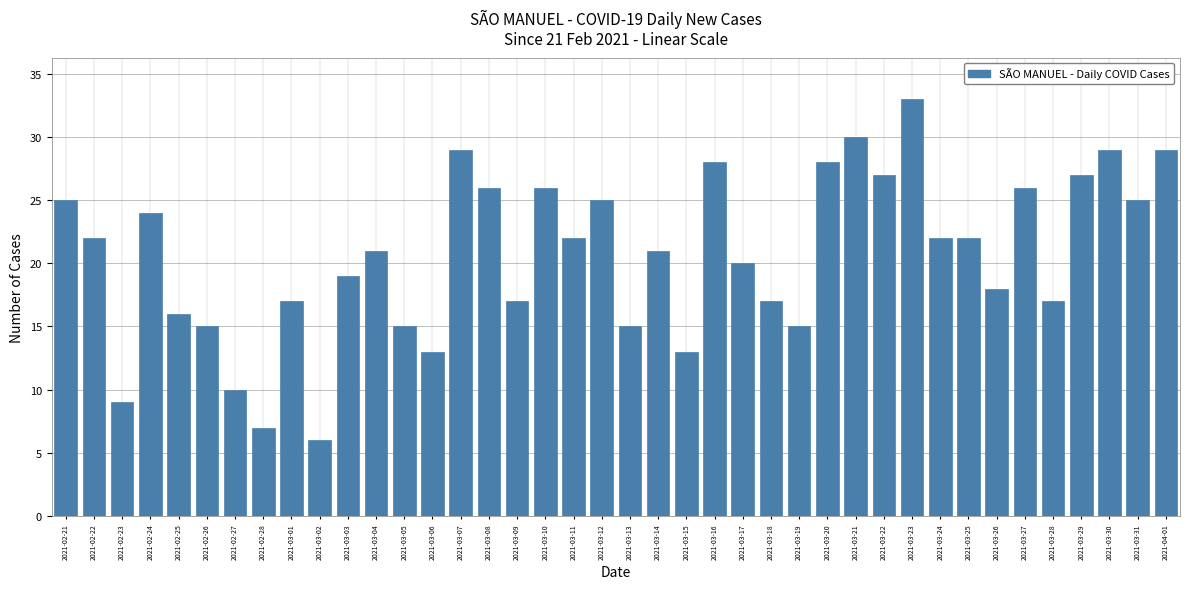

What is the approximate value at 2021-03-18?

17